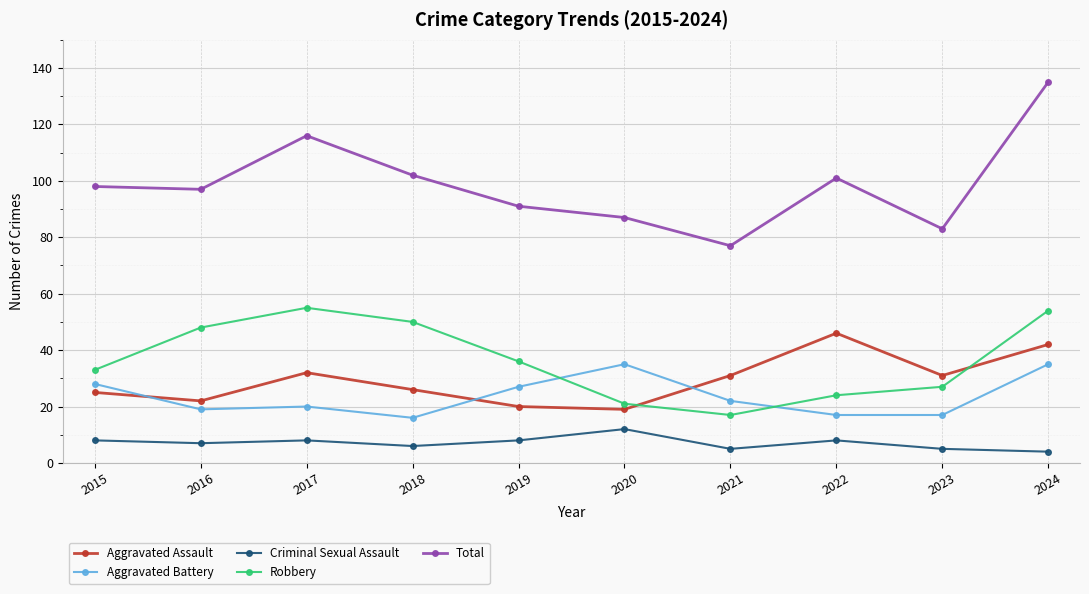

Reading left to right, extract all data points from this chart.

Aggravated Assault: 25	22	32	26	20	19	31	46	31	42
Aggravated Battery: 28	19	20	16	27	35	22	17	17	35
Criminal Sexual Assault: 8	7	8	6	8	12	5	8	5	4
Robbery: 33	48	55	50	36	21	17	24	27	54
Total: 98	97	116	102	91	87	77	101	83	135